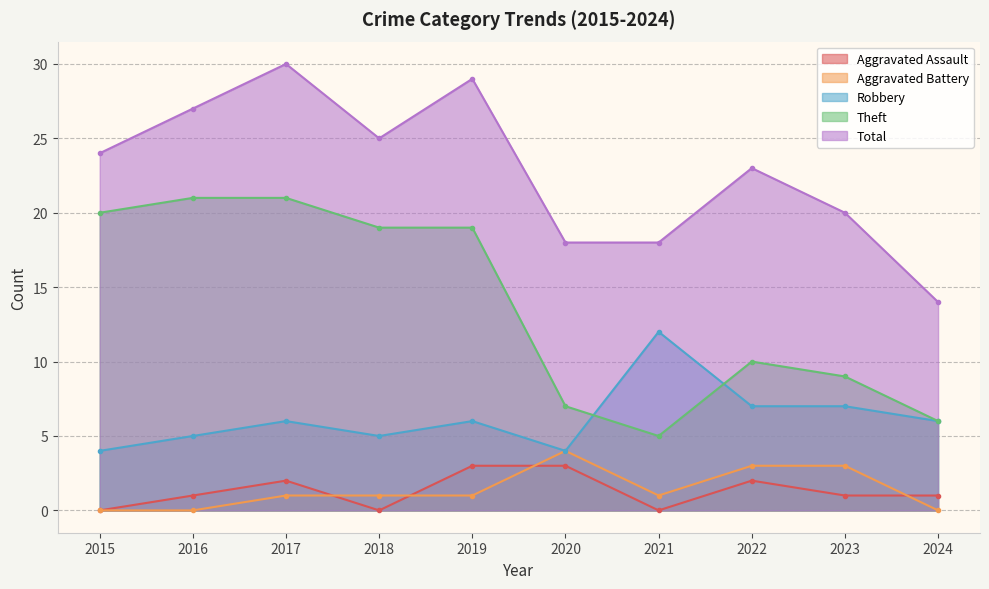

Between 2020 and 2022, which series saw the biggest shift?

Total